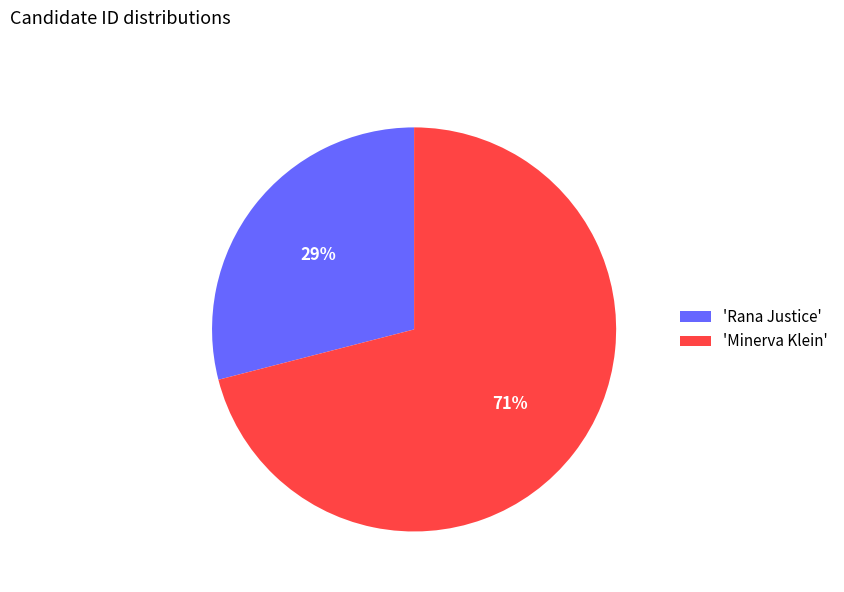

To the nearest percent, what is the combined percentage of 'Minerva Klein' and 'Rana Justice'?

100%